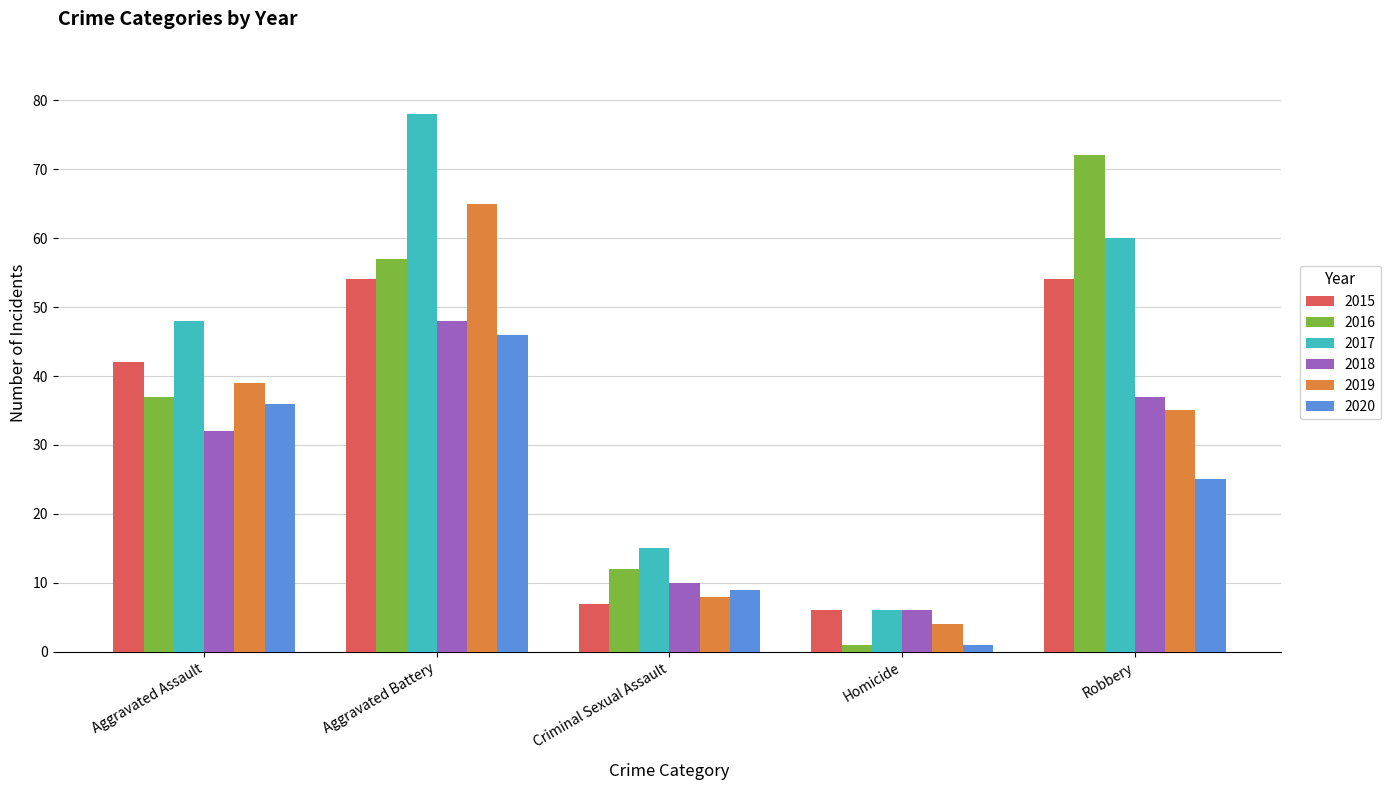

Which series has the largest total across all categories?

2017